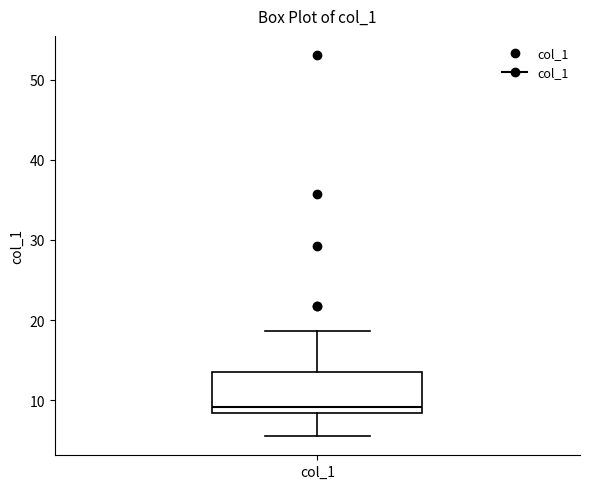

Where does the upper whisker of the box for col_1 end on the y-axis? The values are not printed on the chart, so give them approximately, as read against the axis.

19